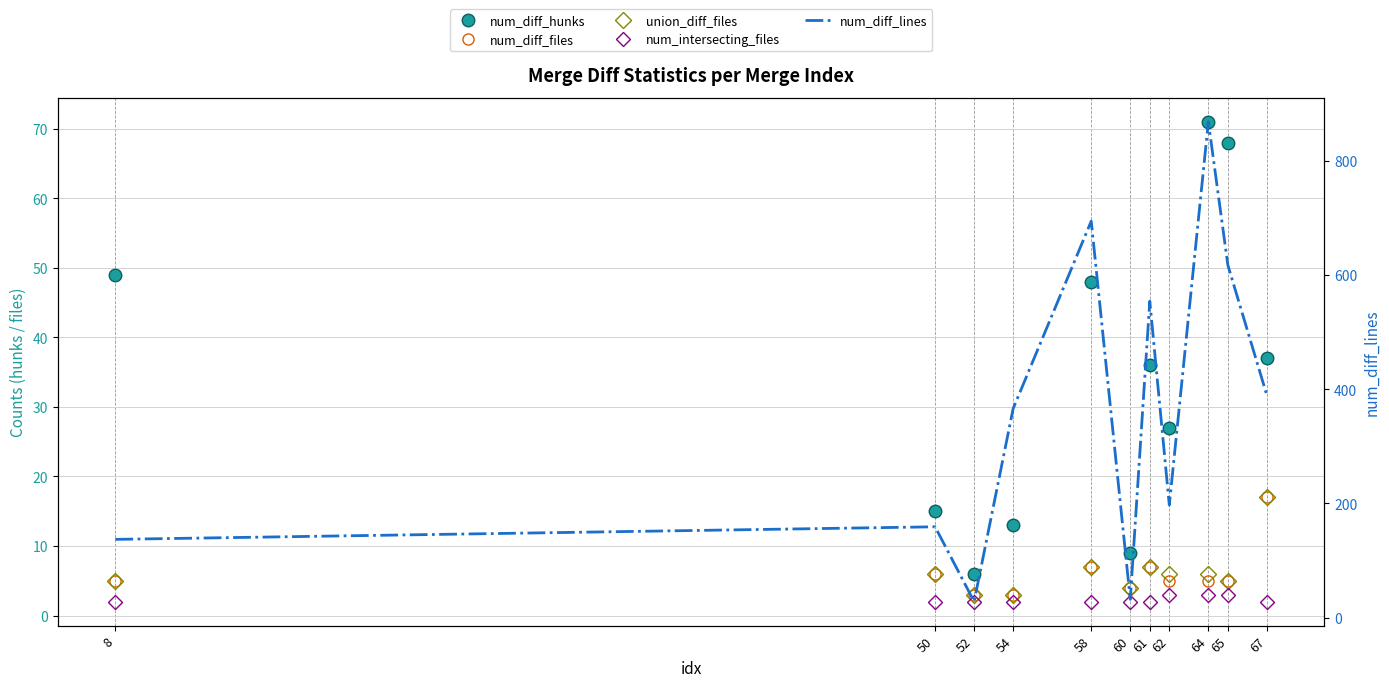

How many lines are shown in the chart?

5